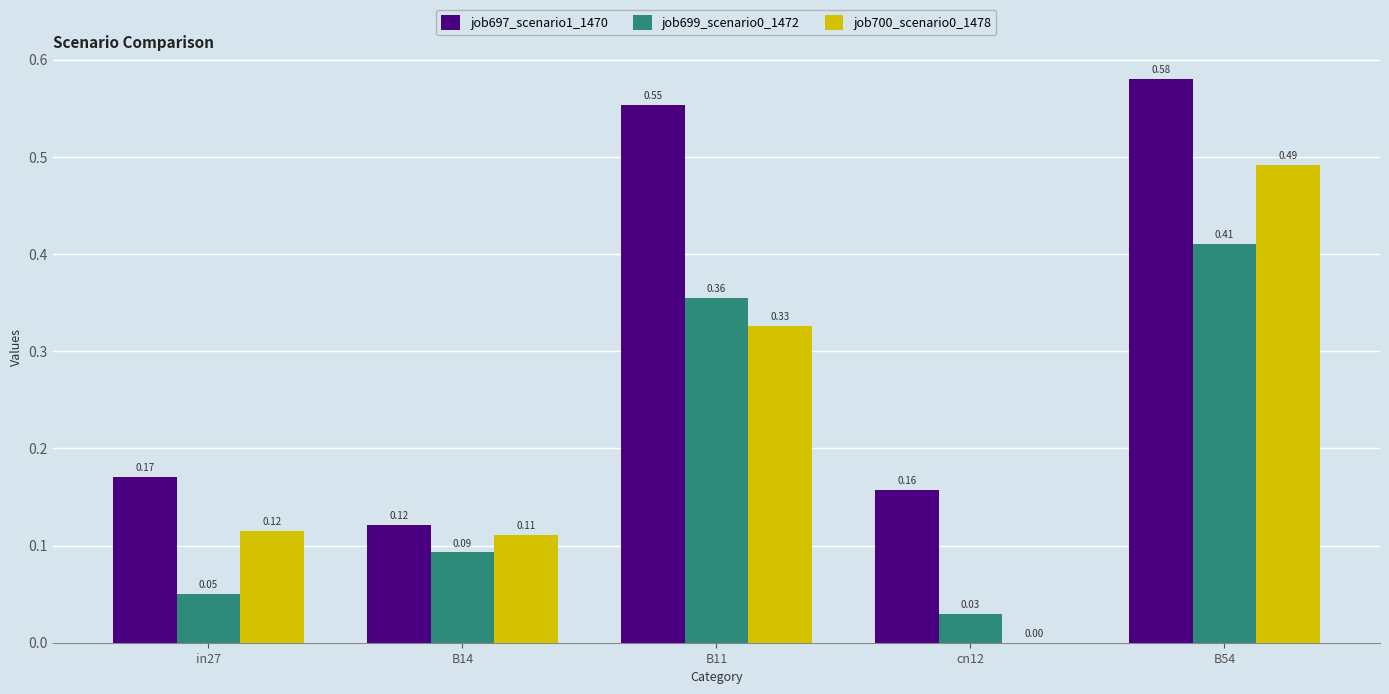

What is the sum of all job699_scenario0_1472 values?

0.9